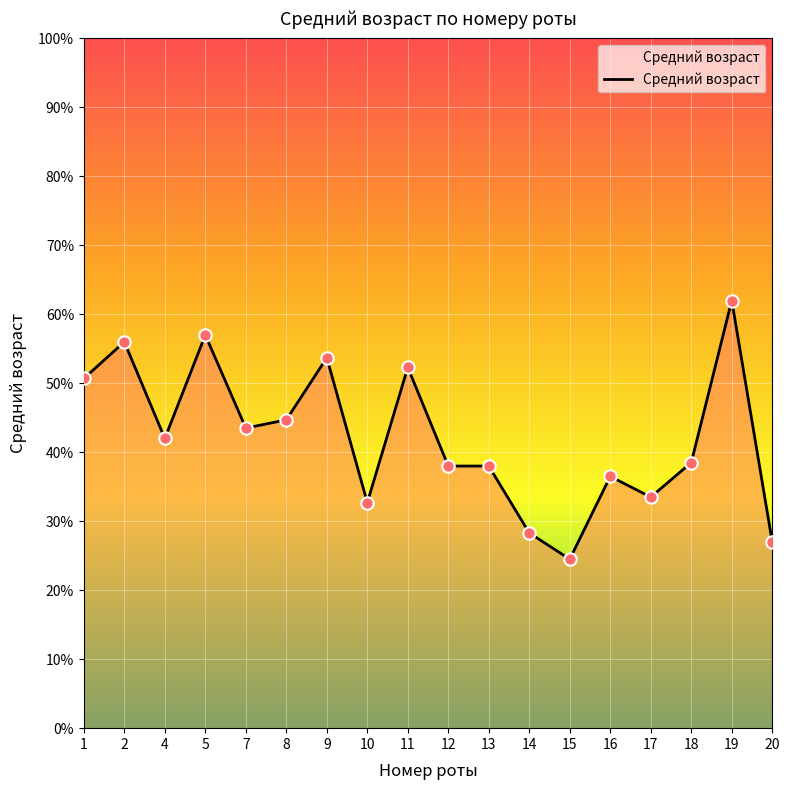

Between 10 and 5, which is larger?

5